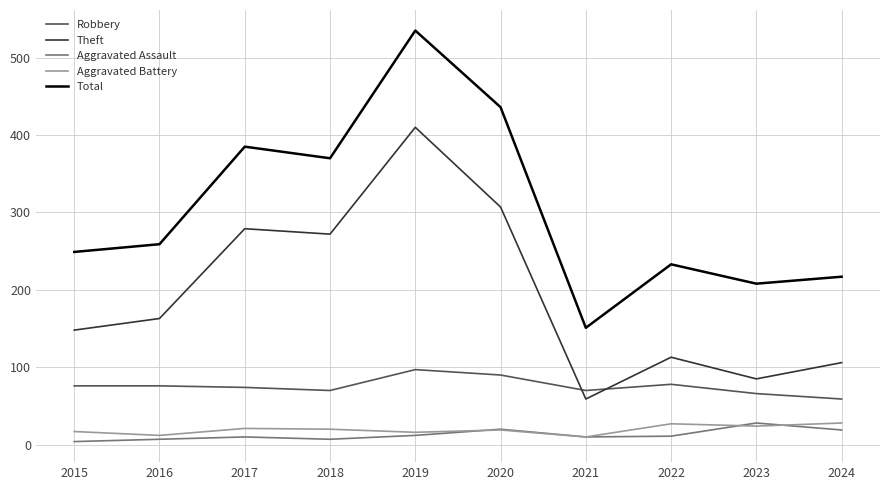

At how many categories does at least one series exceed 106?

10